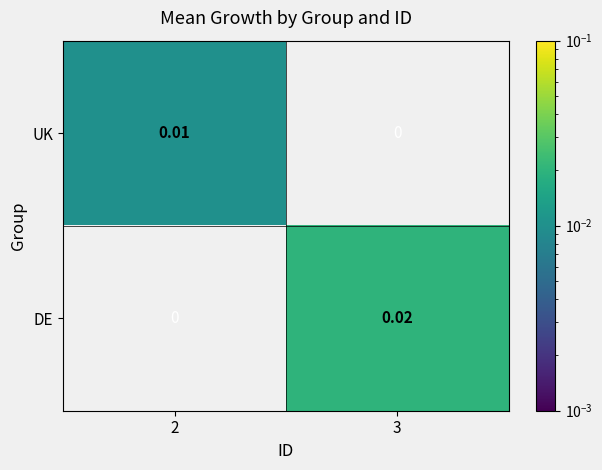

How many data points does each series have?

2